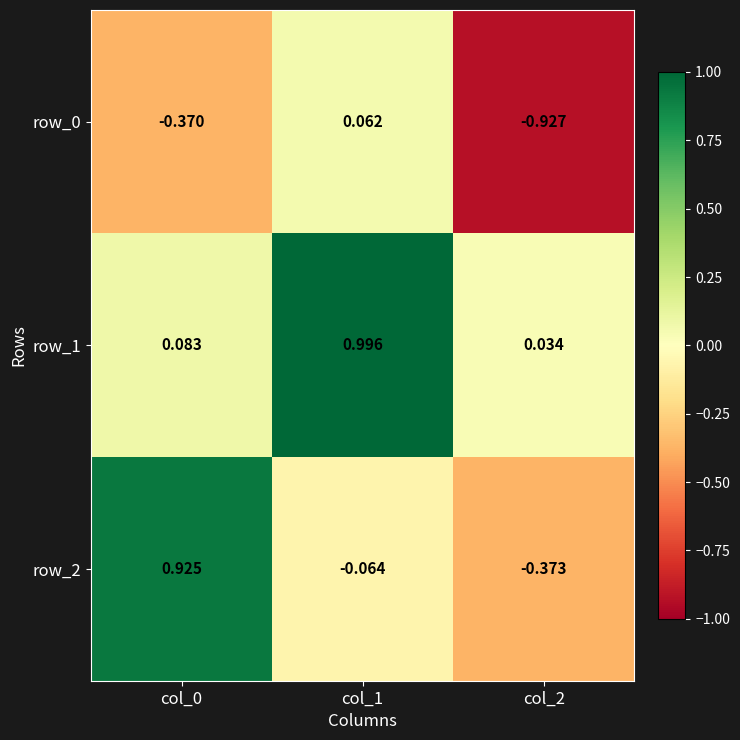

Is the value of row_2 at col_2 greater than the value of row_0 at col_0?

No